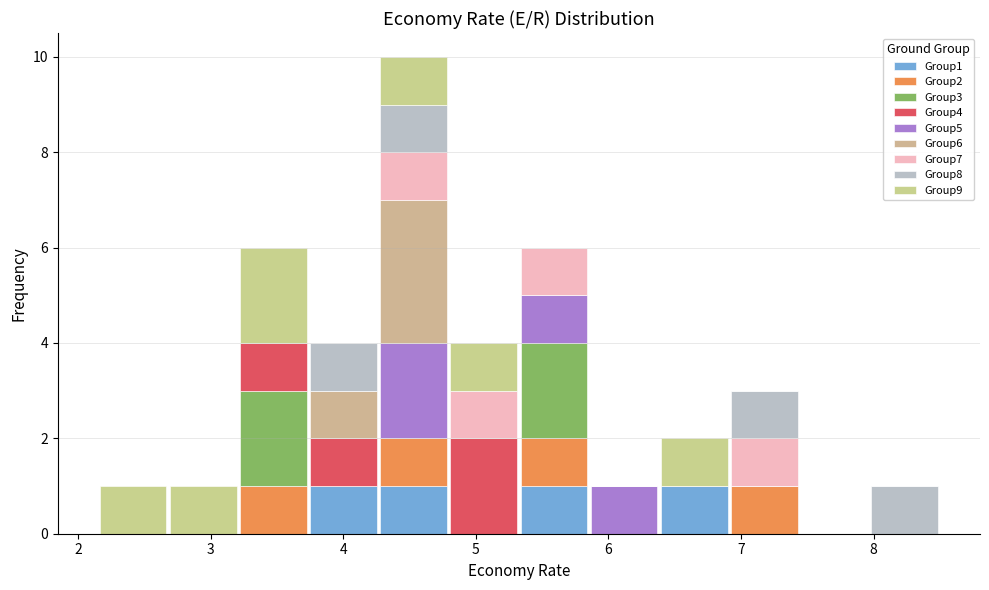

Reading left to right, list every stacked bar in this chart as the range it spans on the x-axis followed by its total height. Neither the bar edges nor the heights are printed on the chart, so give them approximately, as read against the axes.

2.2 to 2.7: 1
2.7 to 3.2: 1
3.2 to 3.7: 6
3.7 to 4.3: 4
4.3 to 4.8: 10
4.8 to 5.3: 4
5.3 to 5.9: 6
5.9 to 6.4: 1
6.4 to 6.9: 2
6.9 to 7.4: 3
7.4 to 8.0: 0
8.0 to 8.5: 1